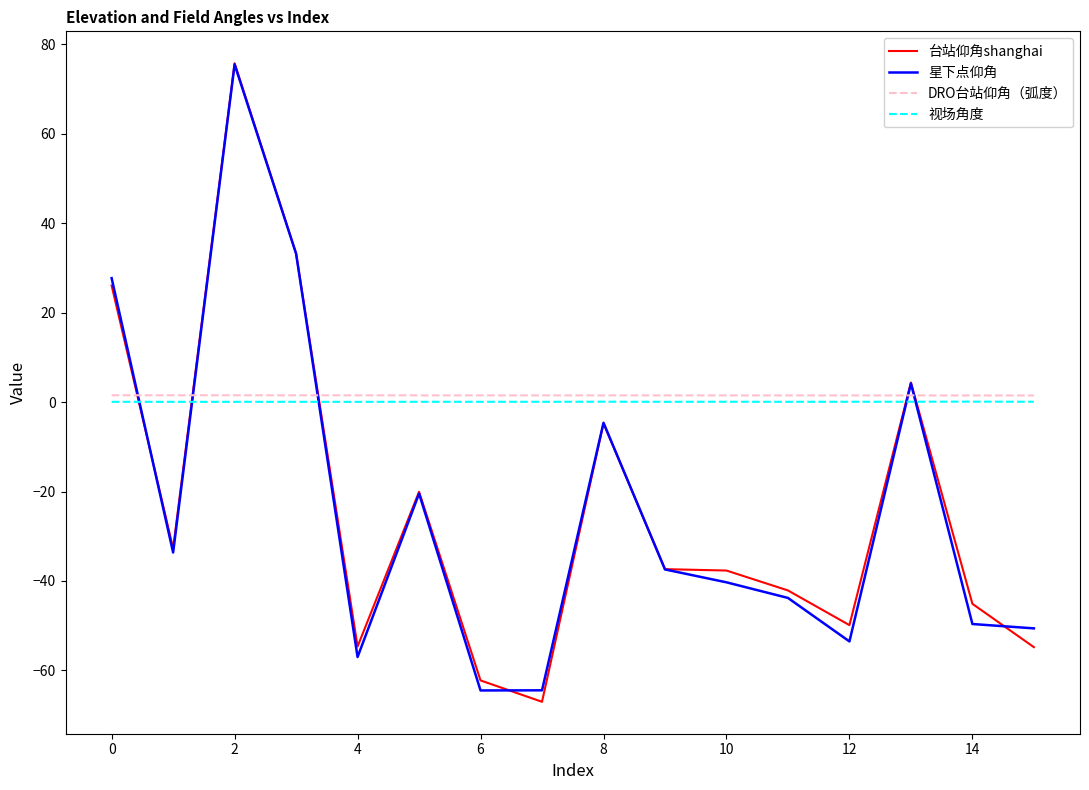

What is the difference between the maximum and minimum values in the 台站仰角shanghai series?

142.8